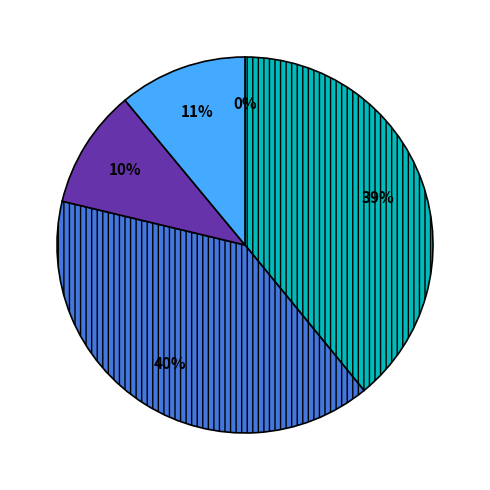

To the nearest percent, what is the difference between the largest and smallest slice percentages?

40%